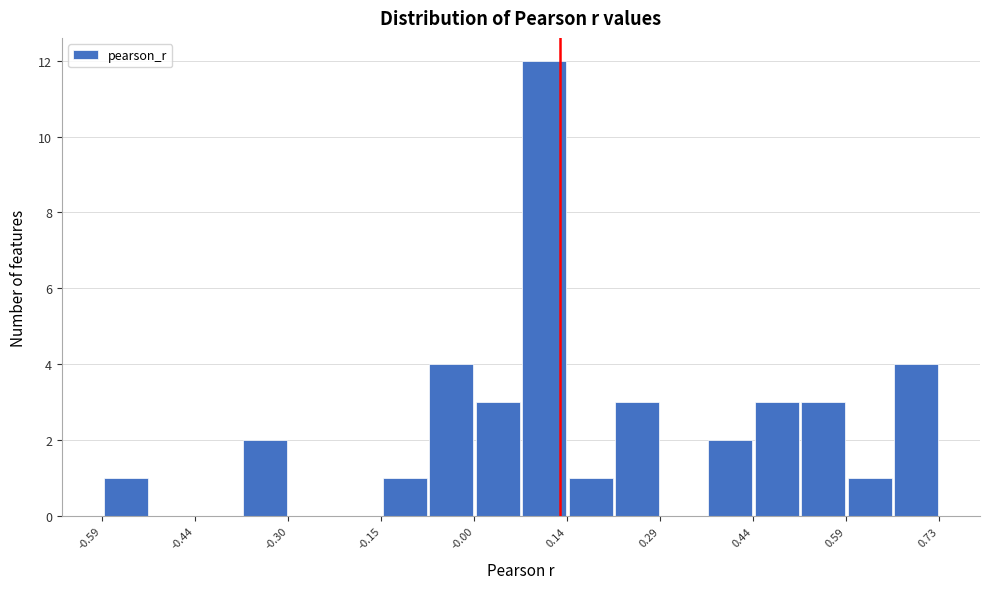

Read against the x-axis, roughly where is the centre of the tallest bar?

0.10